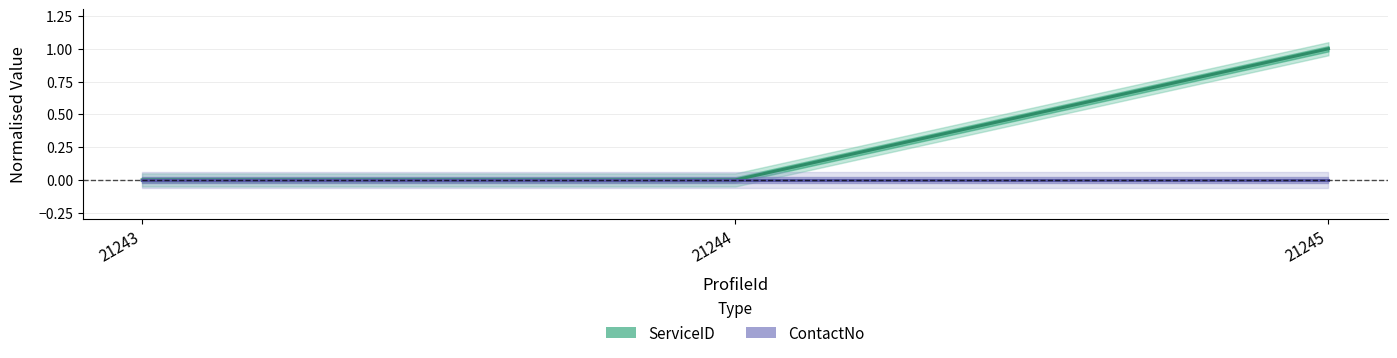

What is the sum of all ServiceID values?

1.0